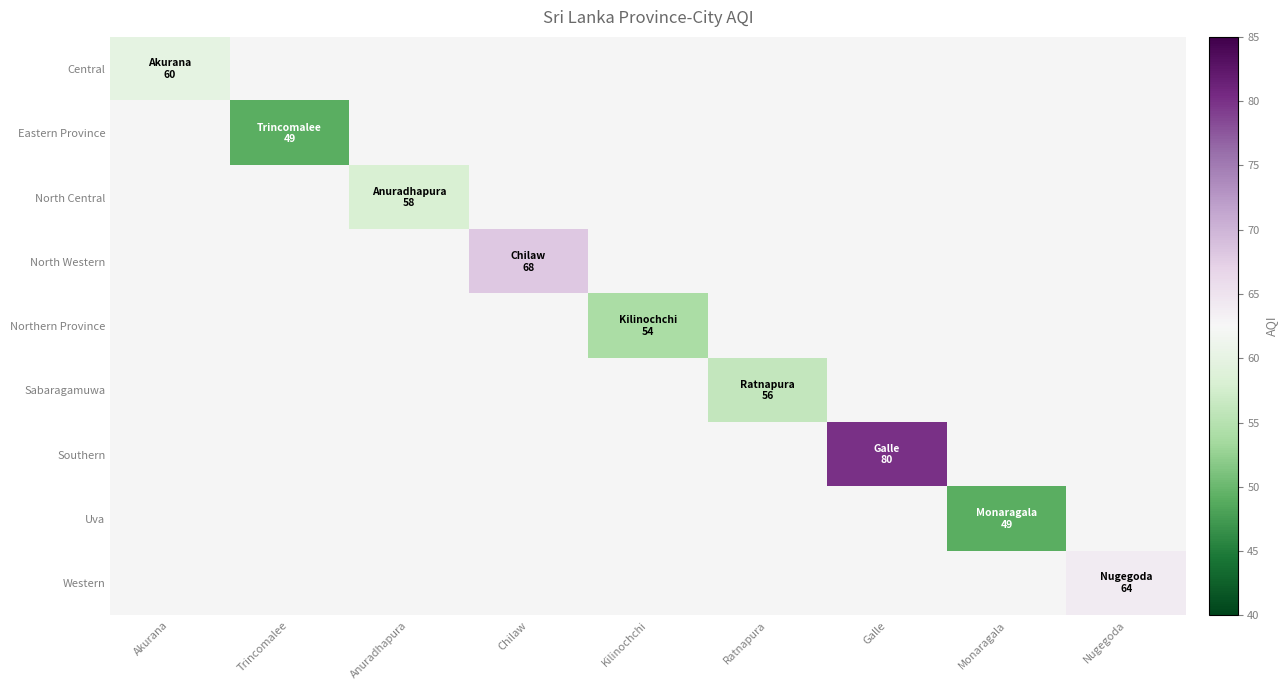

Count the number of categories in the chart.

9